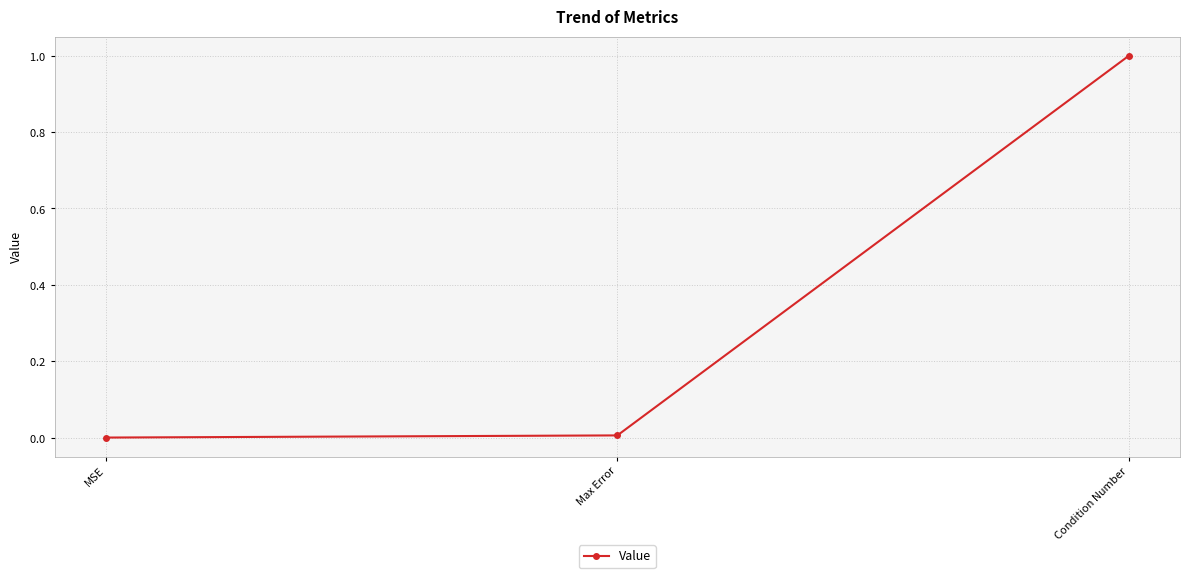

What is the label of the 1st point from the right?

Condition Number